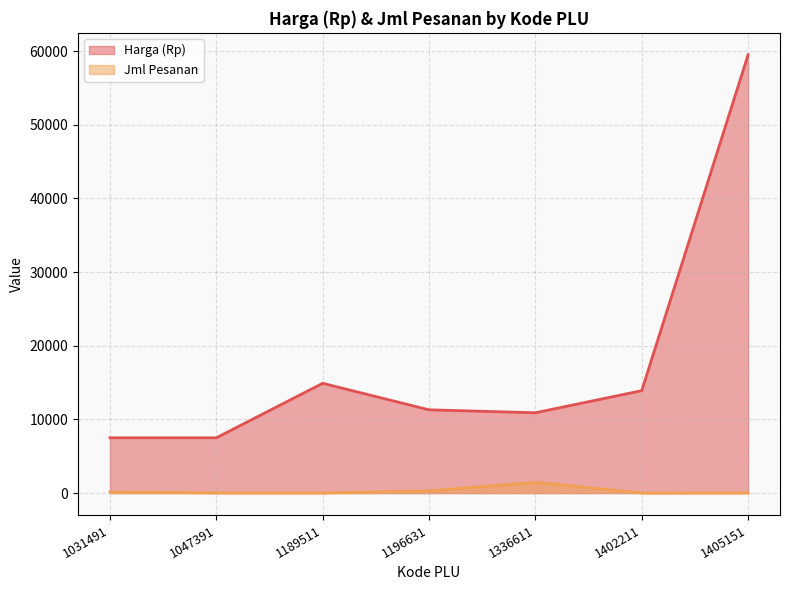

What are all the series names shown in the legend?

Harga (Rp), Jml Pesanan